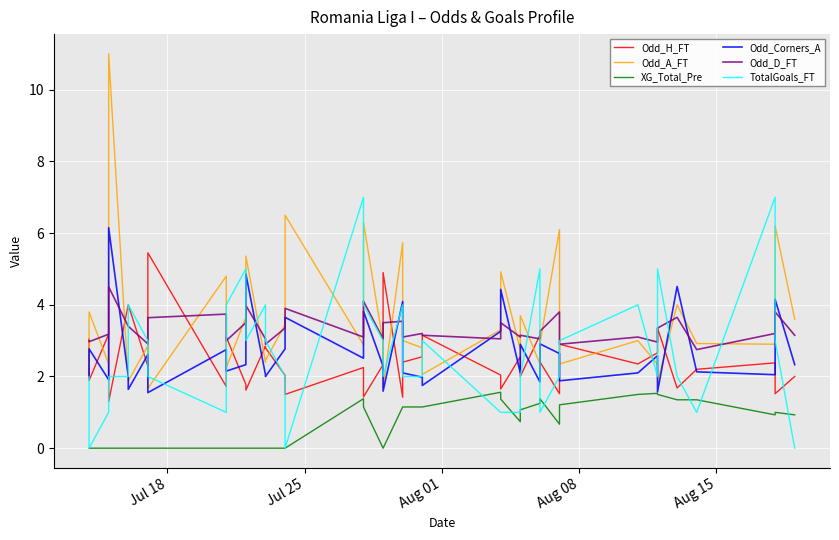

How many lines are shown in the chart?

6